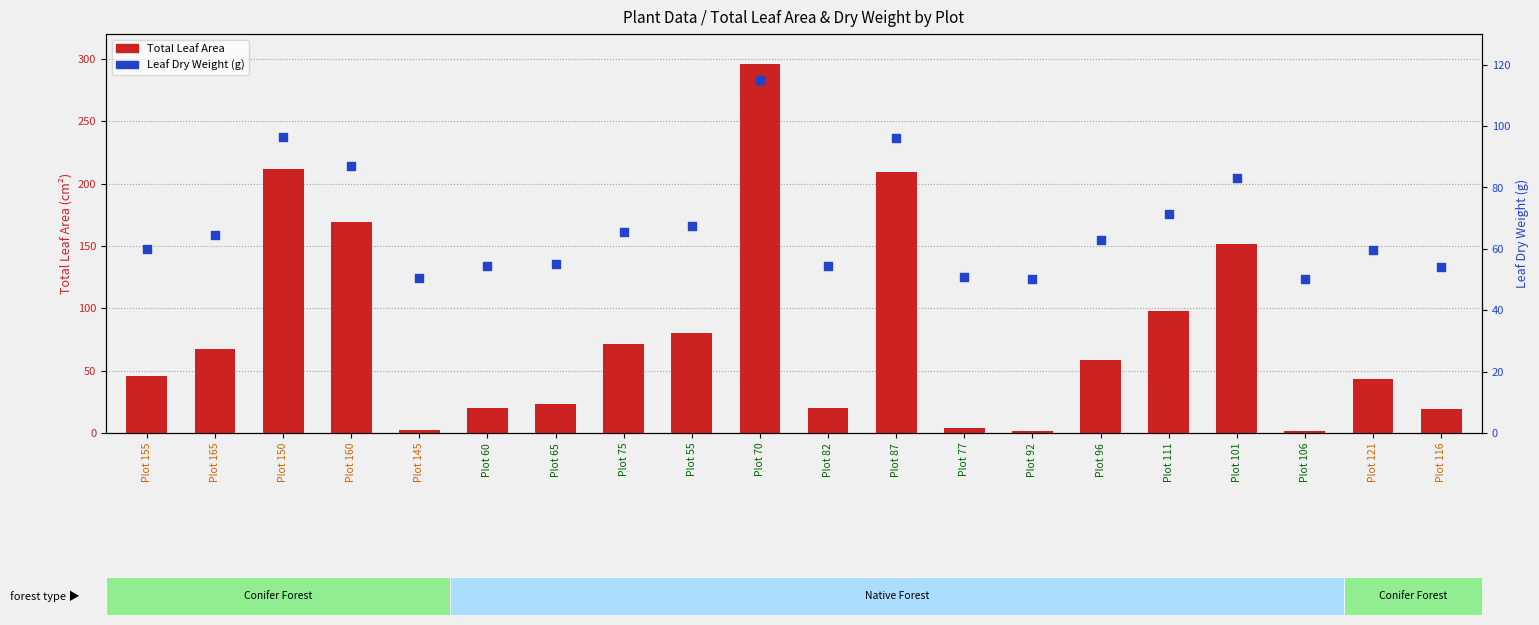

Which series has the largest total across all categories?

Total.LA